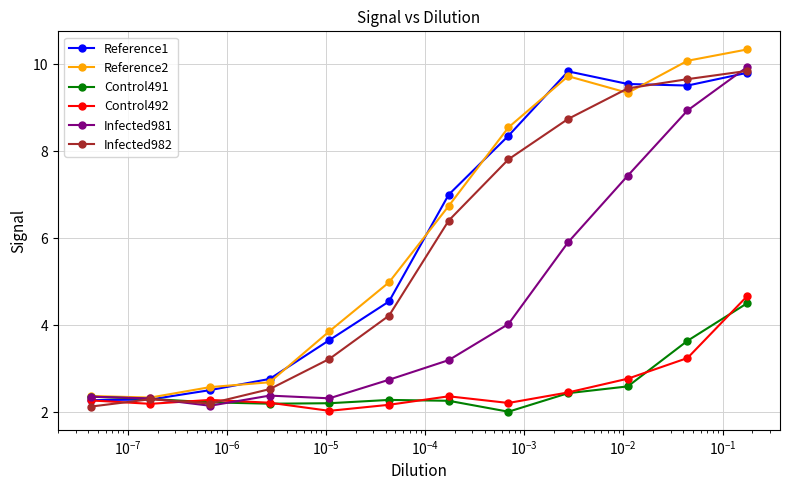

What is the highest value of the Control492 series?

4.7